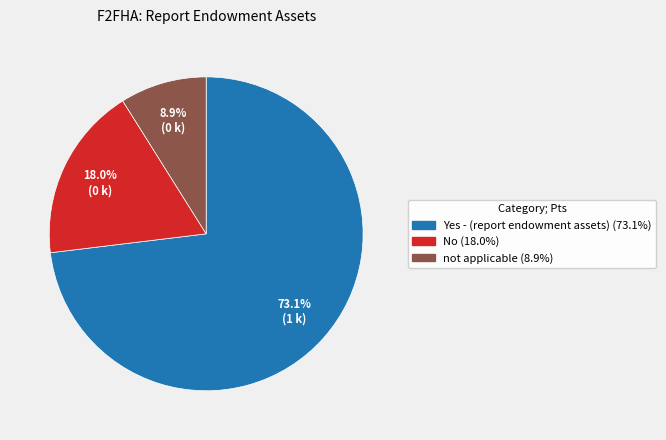

Is there any slice that represents more than half of the pie?

Yes